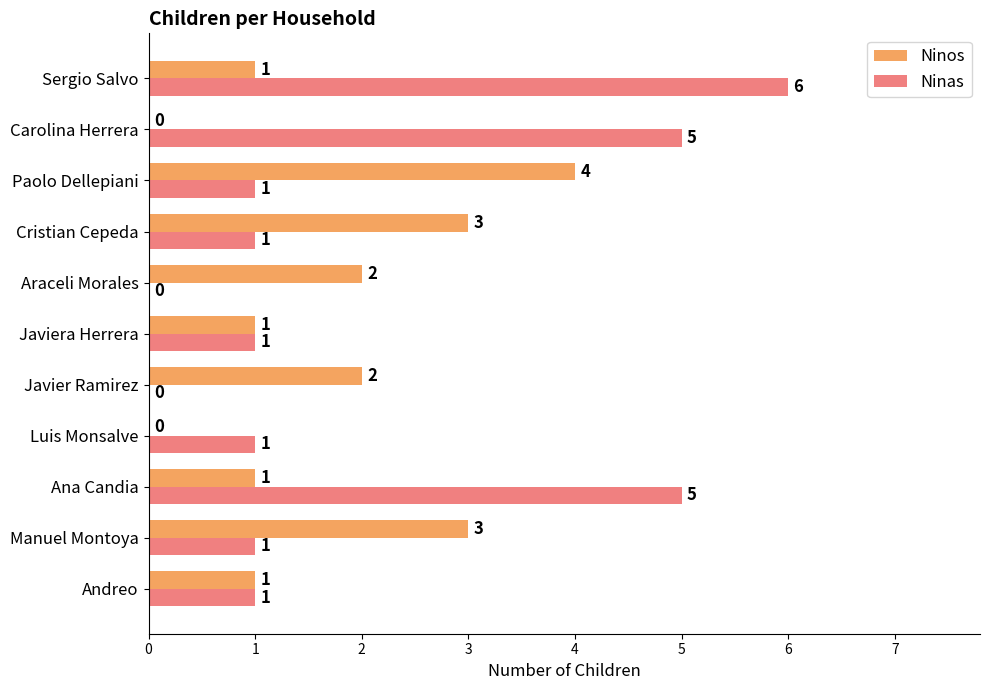

What is the sum of all Ninas values?

22